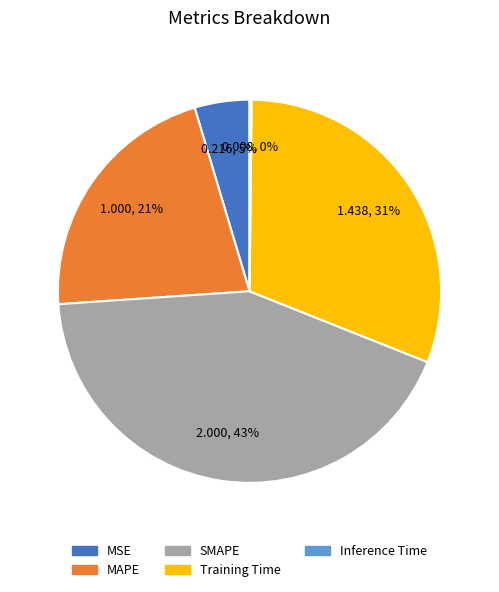

The MSE slice represents 5% of the pie. True or false?

True